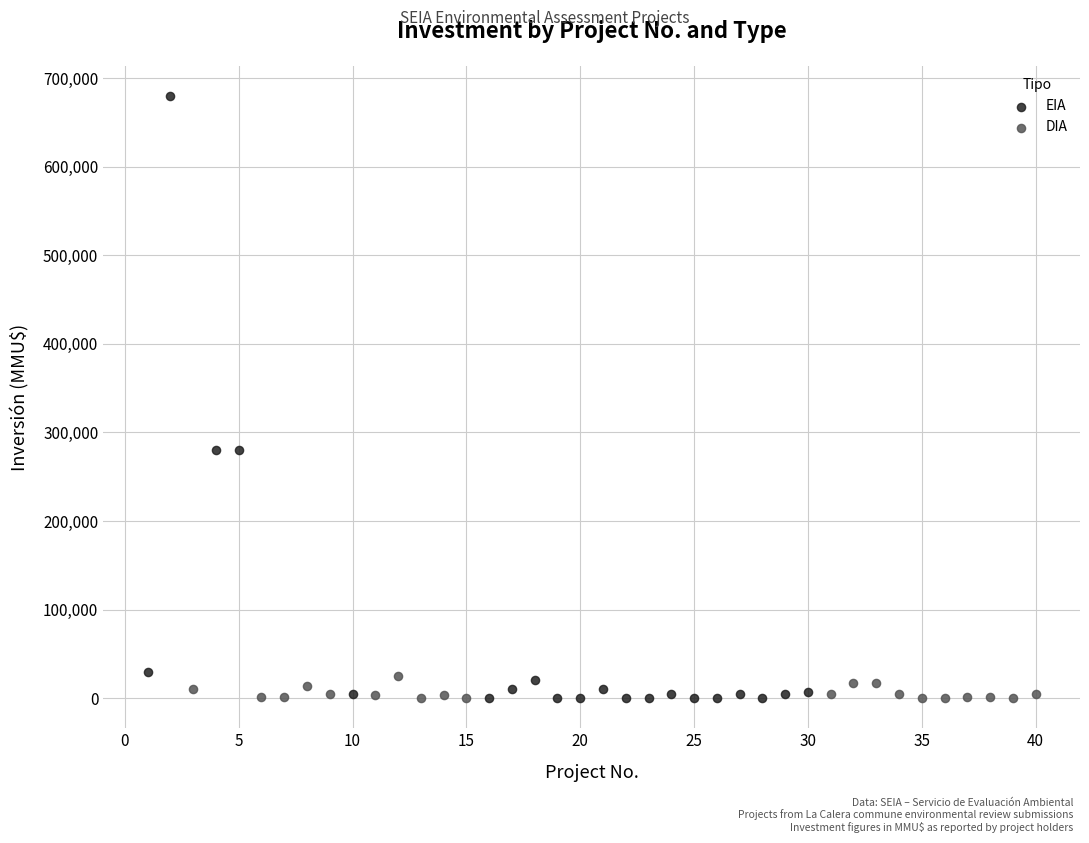

Which series reaches the maximum Y coordinate?

EIA